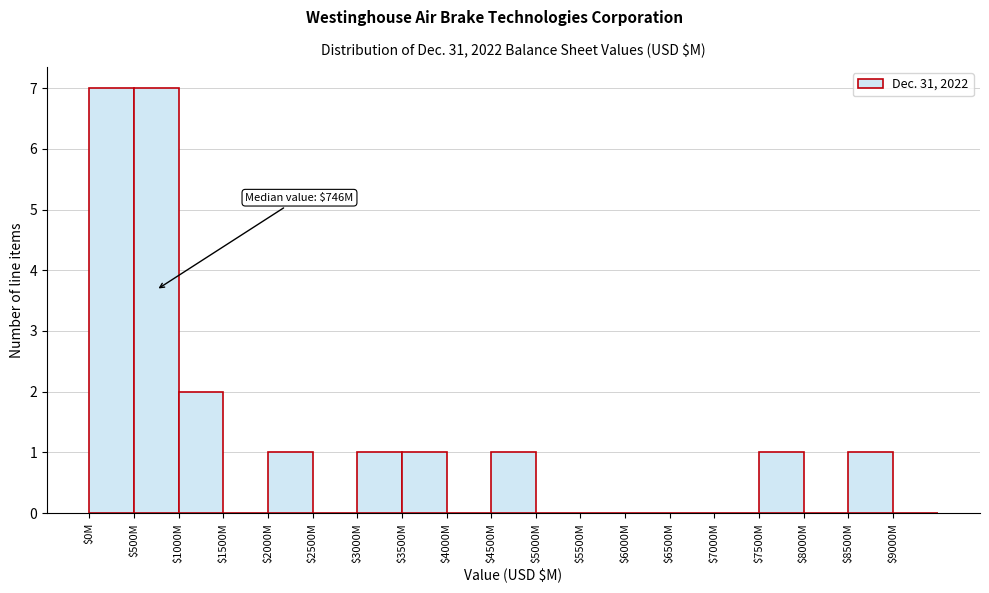

At which label is the value closest to 3?

$1000M